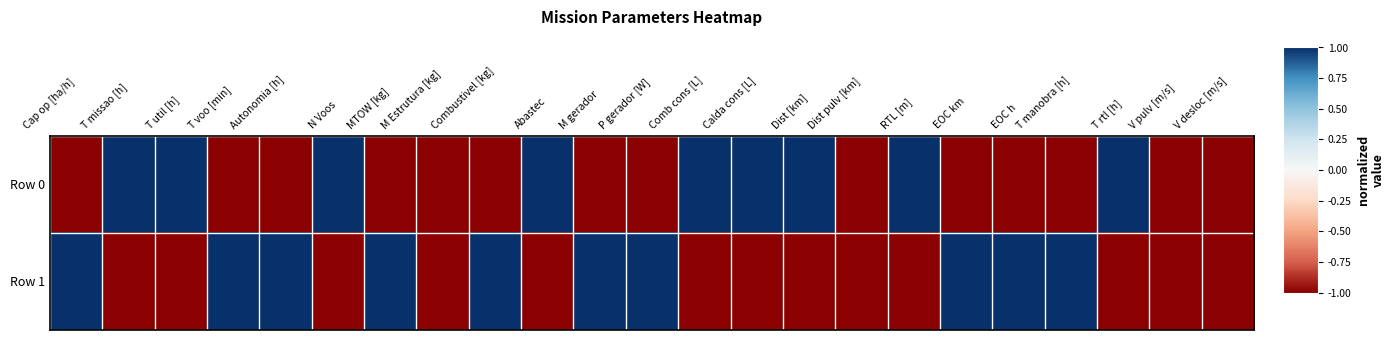

Which series has the widest spread of values?

Row 0